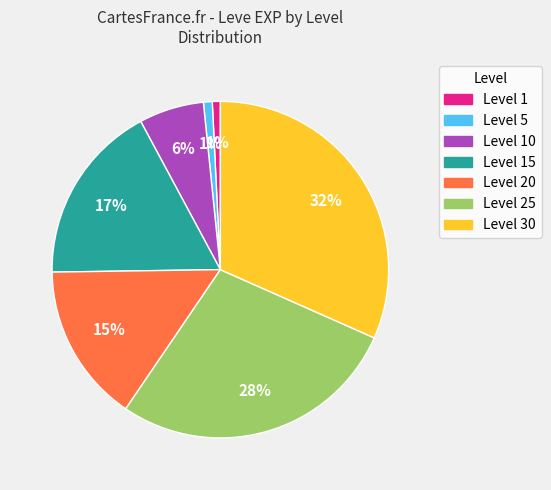

How many segments does this pie chart have?

7